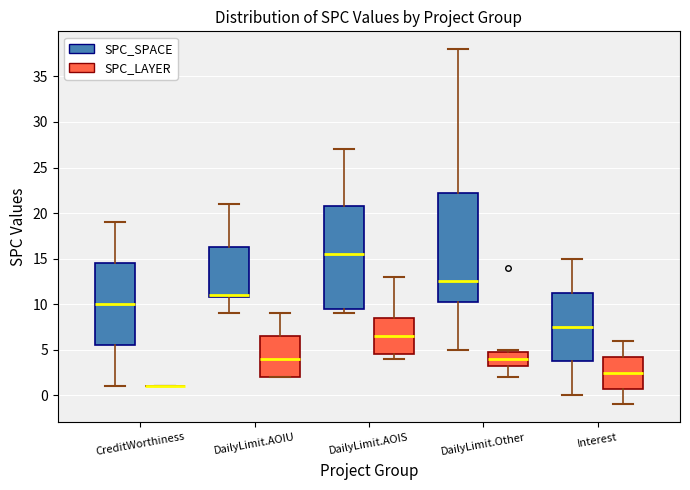

Reading left to right, transcribe this box plot: for each box, give where its median line is, the range the box spans, and where its two whiskers end, as read against the y-axis. The values are not printed on the chart, so give them approximately, as read against the axis.

CreditWorthiness (SPC_SPACE): median 10.0, box 5.5 to 14.5, whiskers 1.0 to 19.0
CreditWorthiness (SPC_LAYER): box collapsed to a line at 1.0, whiskers 1.0 to 1.0
DailyLimit.AOIU (SPC_SPACE): median 11.0 (just above the box's lower edge), box 11.0 to 16.5, whiskers 9.0 to 21.0
DailyLimit.AOIU (SPC_LAYER): median 4.0, box 2.0 to 6.5, whiskers 2.0 to 9.0
DailyLimit.AOIS (SPC_SPACE): median 15.5, box 9.5 to 21.0, whiskers 9.0 to 27.0
DailyLimit.AOIS (SPC_LAYER): median 6.5, box 4.5 to 8.5, whiskers 4.0 to 13.0
DailyLimit.Other (SPC_SPACE): median 12.5, box 10.5 to 22.5, whiskers 5.0 to 38.0
DailyLimit.Other (SPC_LAYER): median 4.0, box 3.5 to 5.0, whiskers 2.0 to 5.0 (just above the box's upper edge)
Interest (SPC_SPACE): median 7.5, box 4.0 to 11.5, whiskers 0.0 to 15.0
Interest (SPC_LAYER): median 2.5, box 1.0 to 4.5, whiskers -1.0 to 6.0